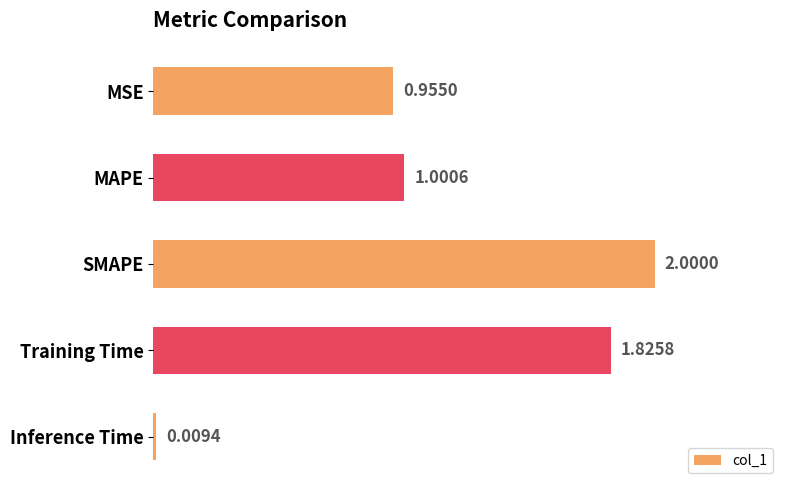

What is the sum of all values?

5.8